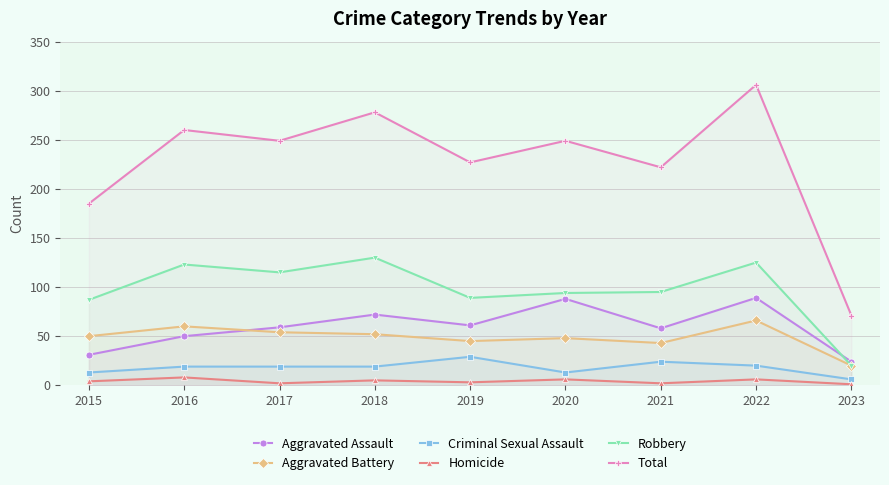

Which series has the widest spread of values?

Total